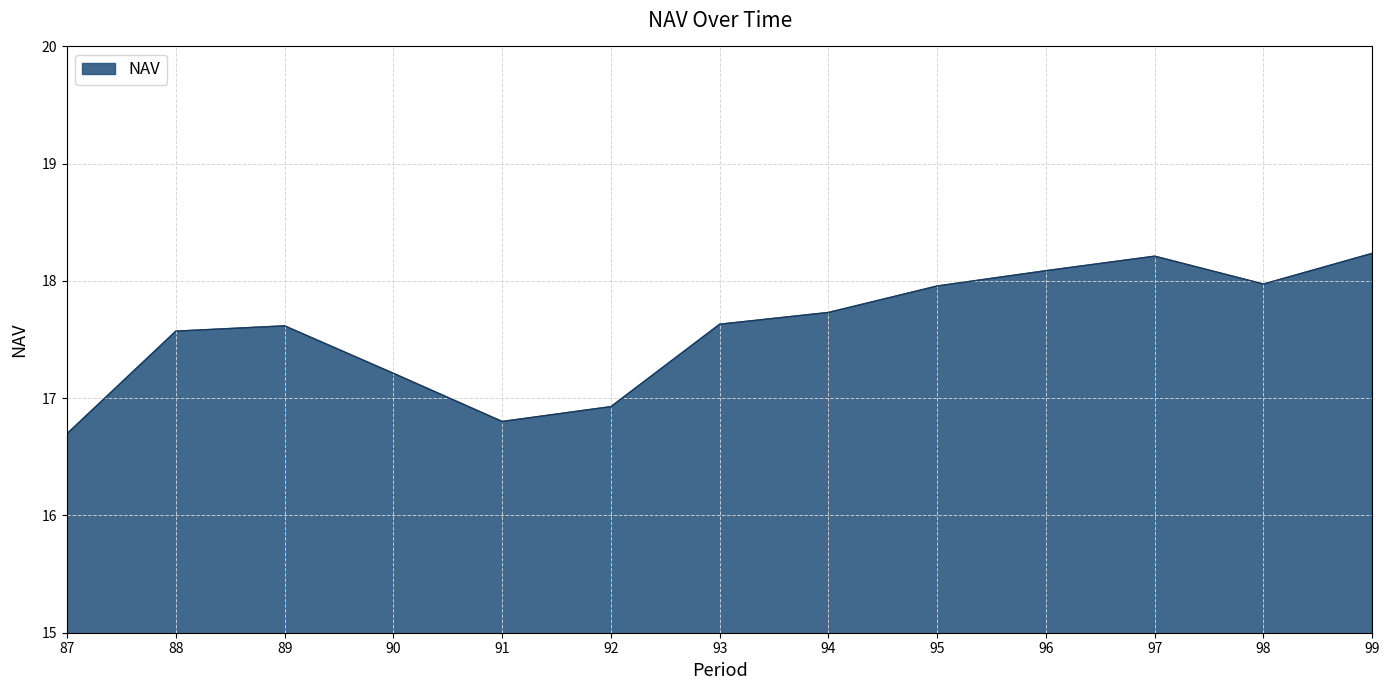

True or false: the data shows 6.1 at 99.

False